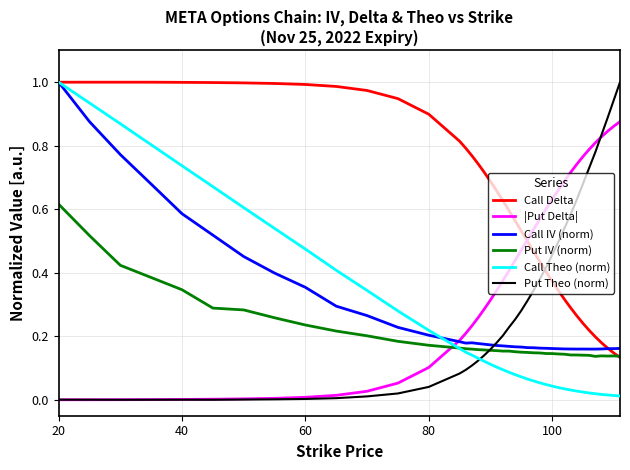

Which series ends up on top after the final intersection of Call Delta and Put Theo (norm)?

Put Theo (norm)